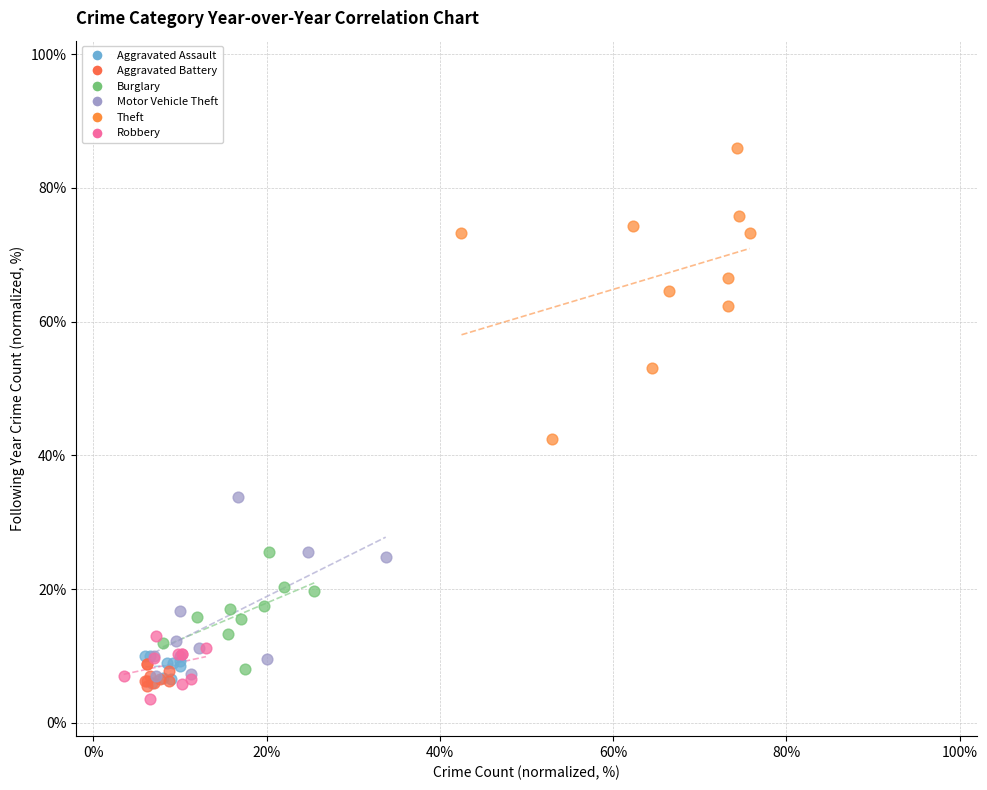

Which series has the widest spread of Y values?

Theft